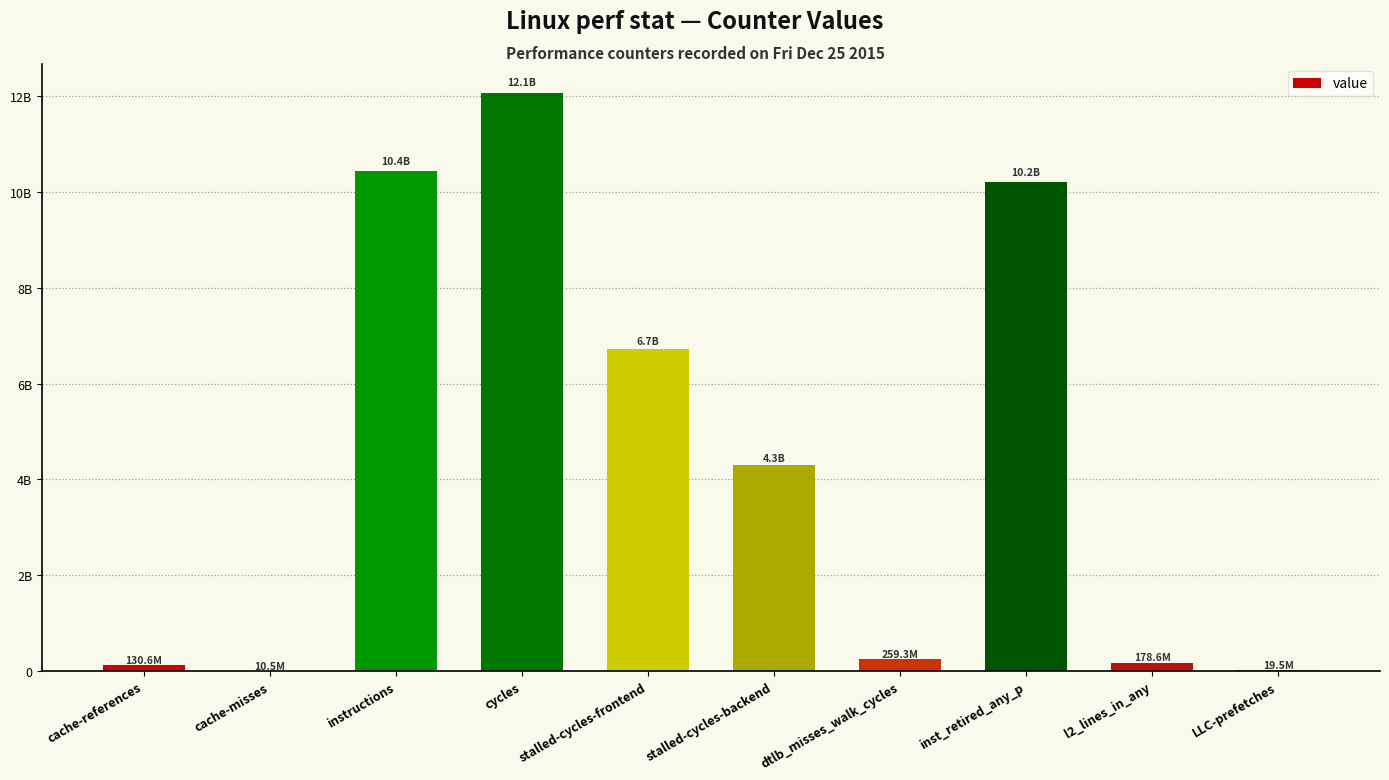

Rank the categories by value from lowest to highest.

cache-misses, LLC-prefetches, cache-references, l2_lines_in_any, dtlb_misses_walk_cycles, stalled-cycles-backend, stalled-cycles-frontend, inst_retired_any_p, instructions, cycles